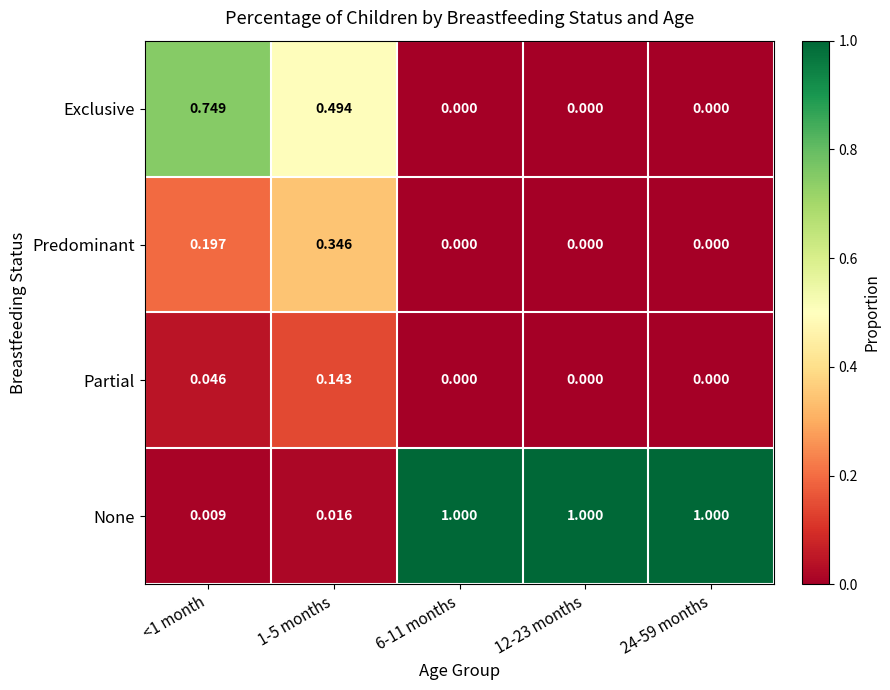

Which series changed the most between <1 month and 12-23 months?

None